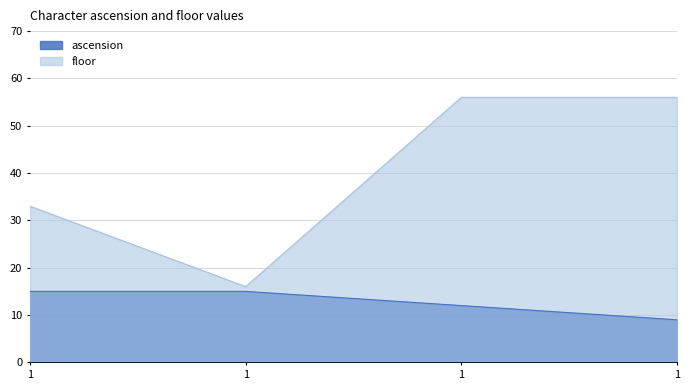

What is the maximum value for floor?

56